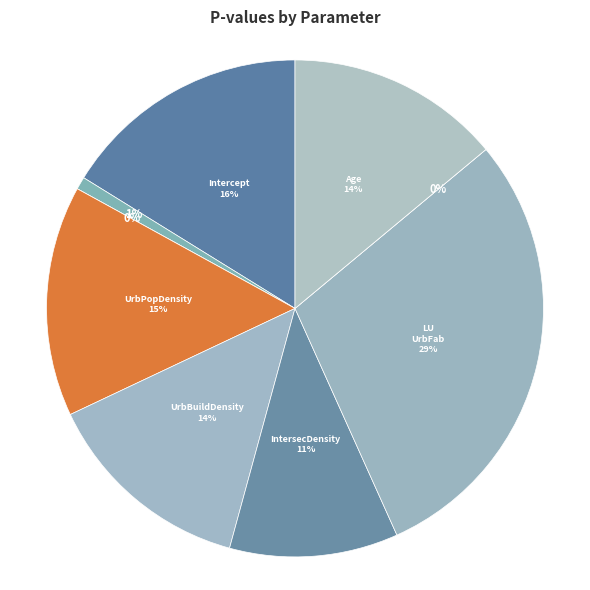

Rank the categories by value from highest to lowest.

LU_UrbFab_res, Intercept, UrbPopDensity_res, Age, UrbBuildDensity_res, IntersecDensity_res, DistSubcenter_res, DistCenter_res, Commute_Trip